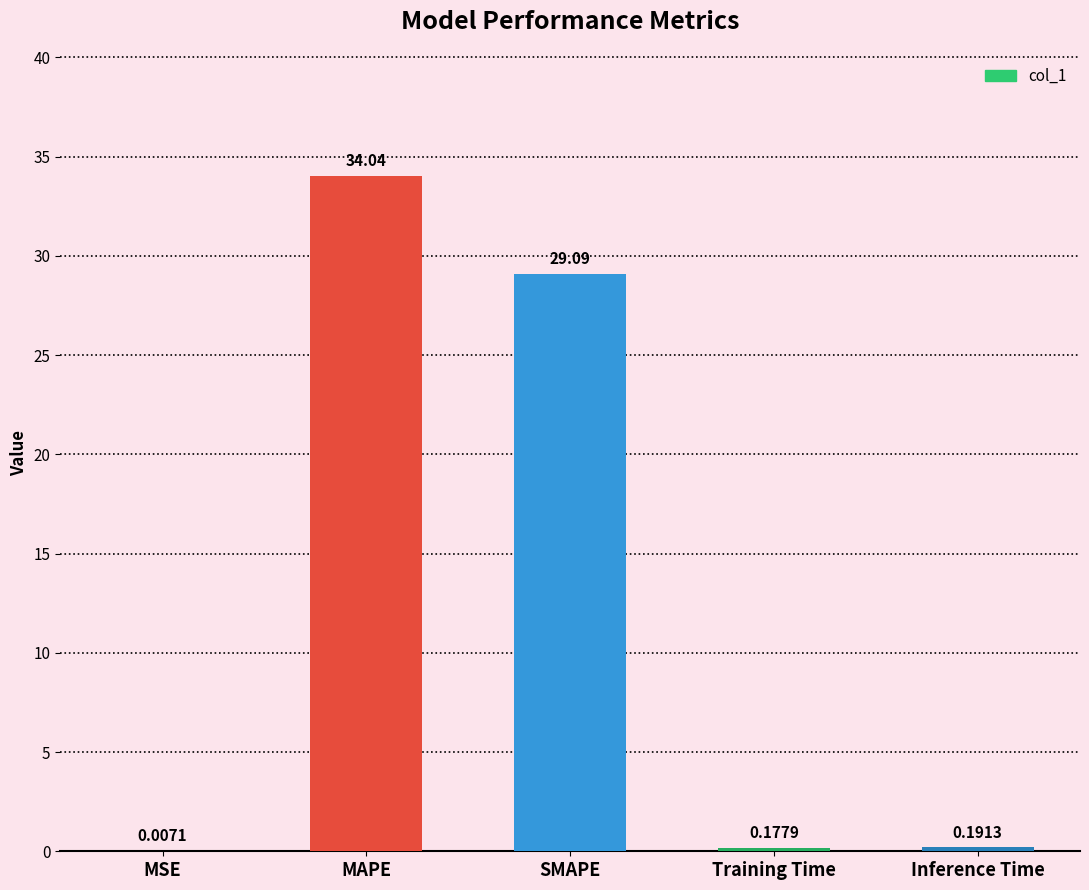

What is the change in value from MAPE to SMAPE?

-5.0